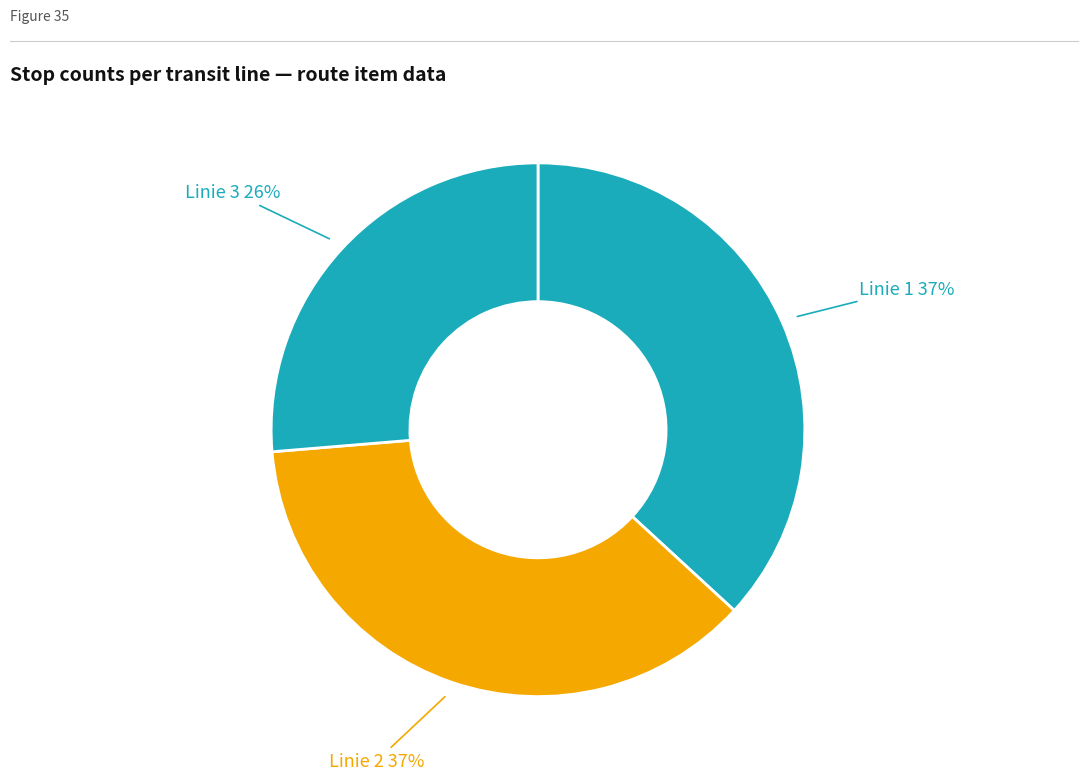

To the nearest percent, what is the average slice percentage?

33%